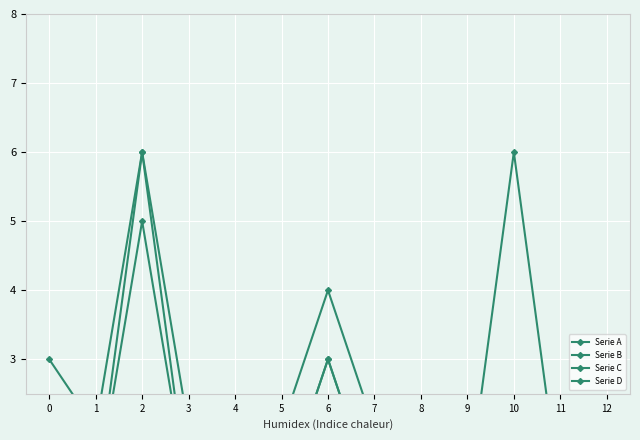

Which series has the widest spread of values?

Serie A